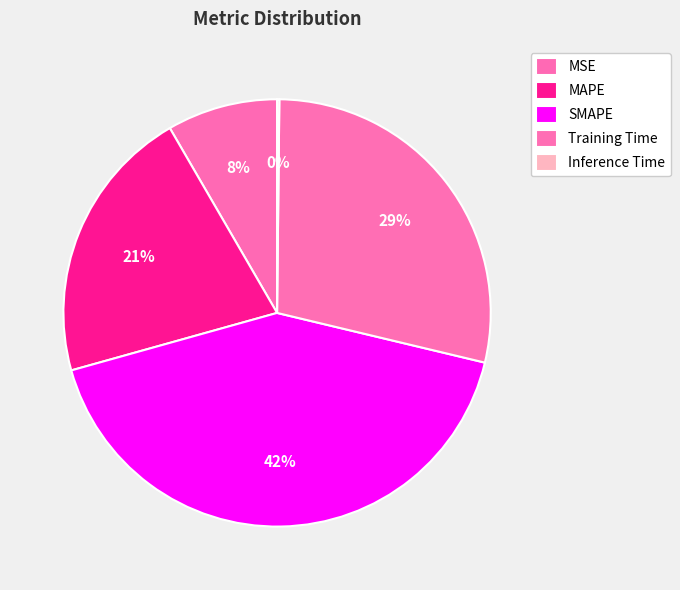

How many segments does this pie chart have?

5